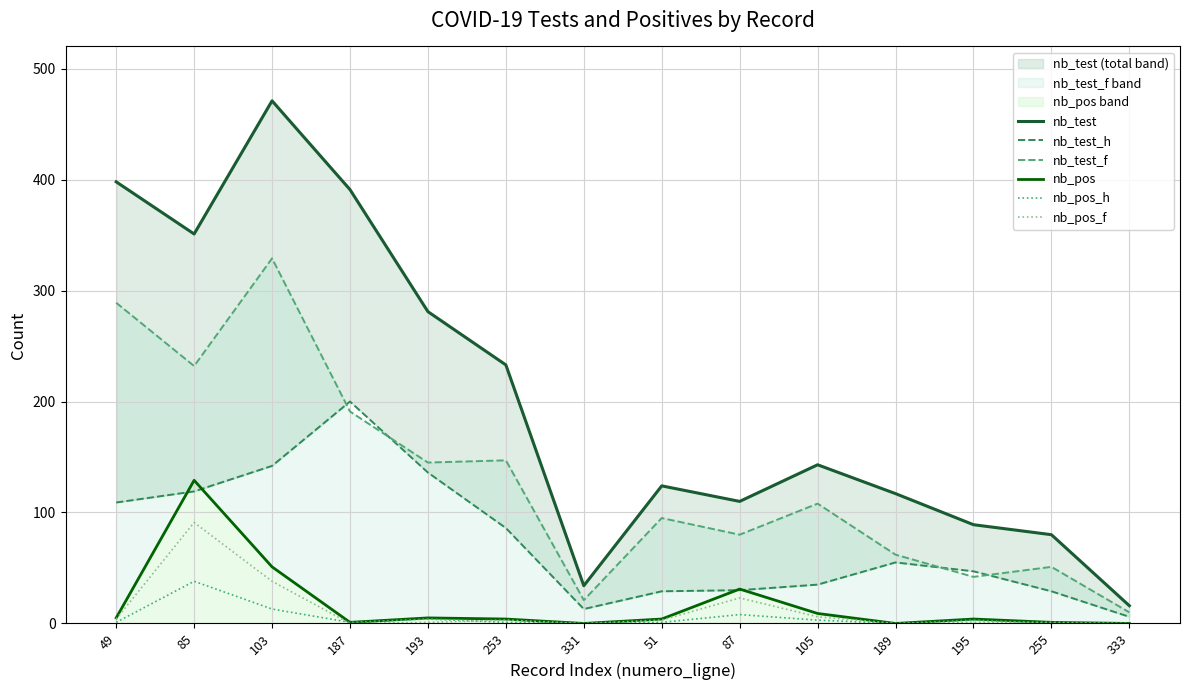

What is the spread (max minus min) of values at 255?

80